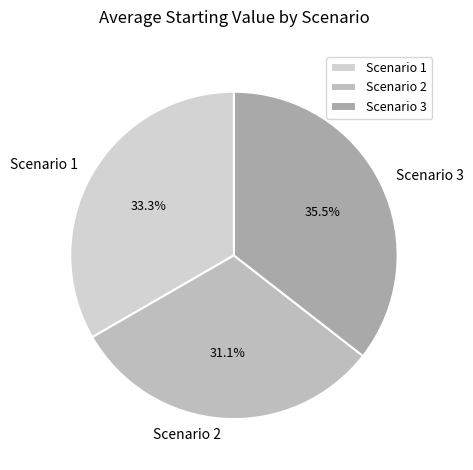

True or false: Scenario 2 accounts for 31% of the total.

True